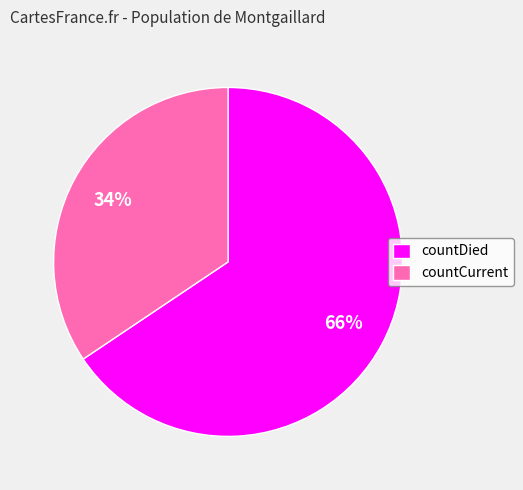

Do countCurrent and countDied together represent more than half of the pie?

Yes